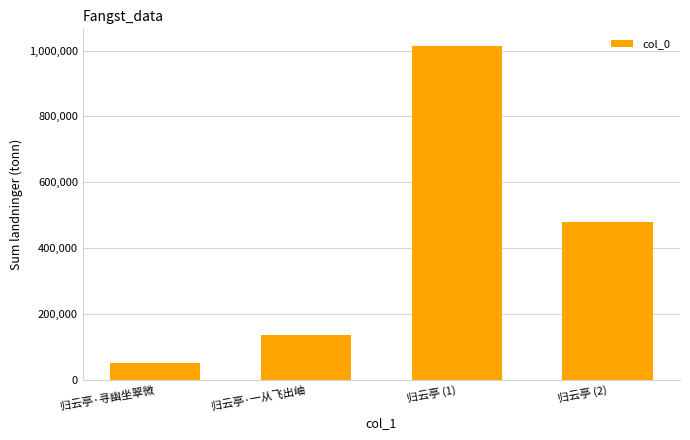

What is the maximum value shown in the chart?

1013615